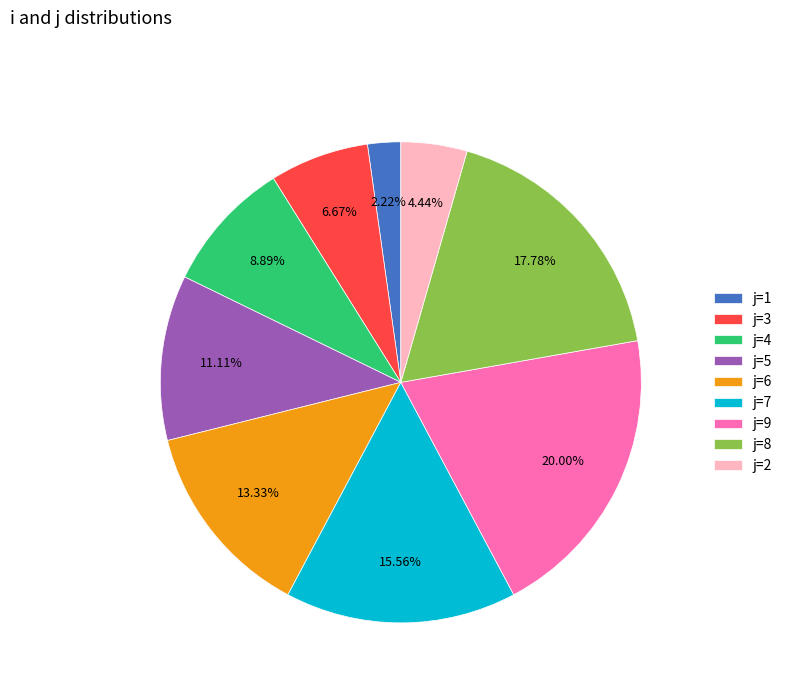

How many slices are in this pie chart?

9